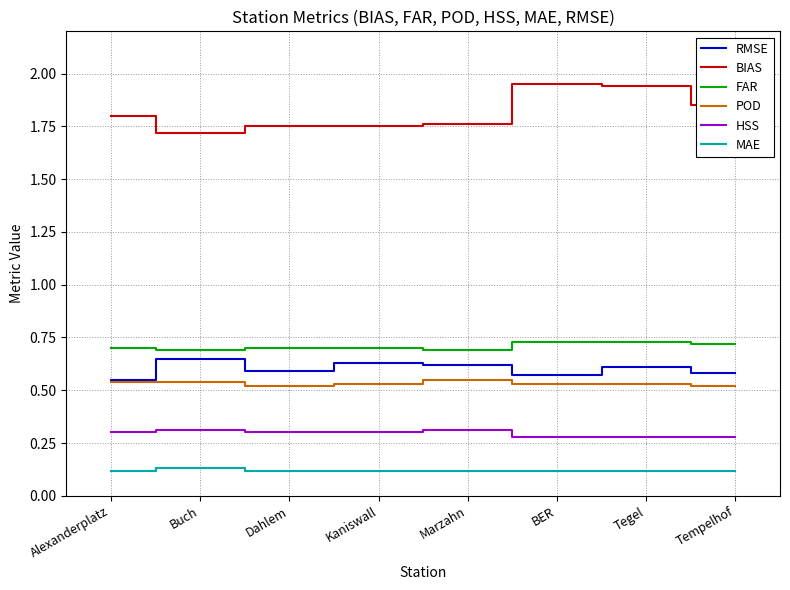

What position from the left is Tempelhof?

8